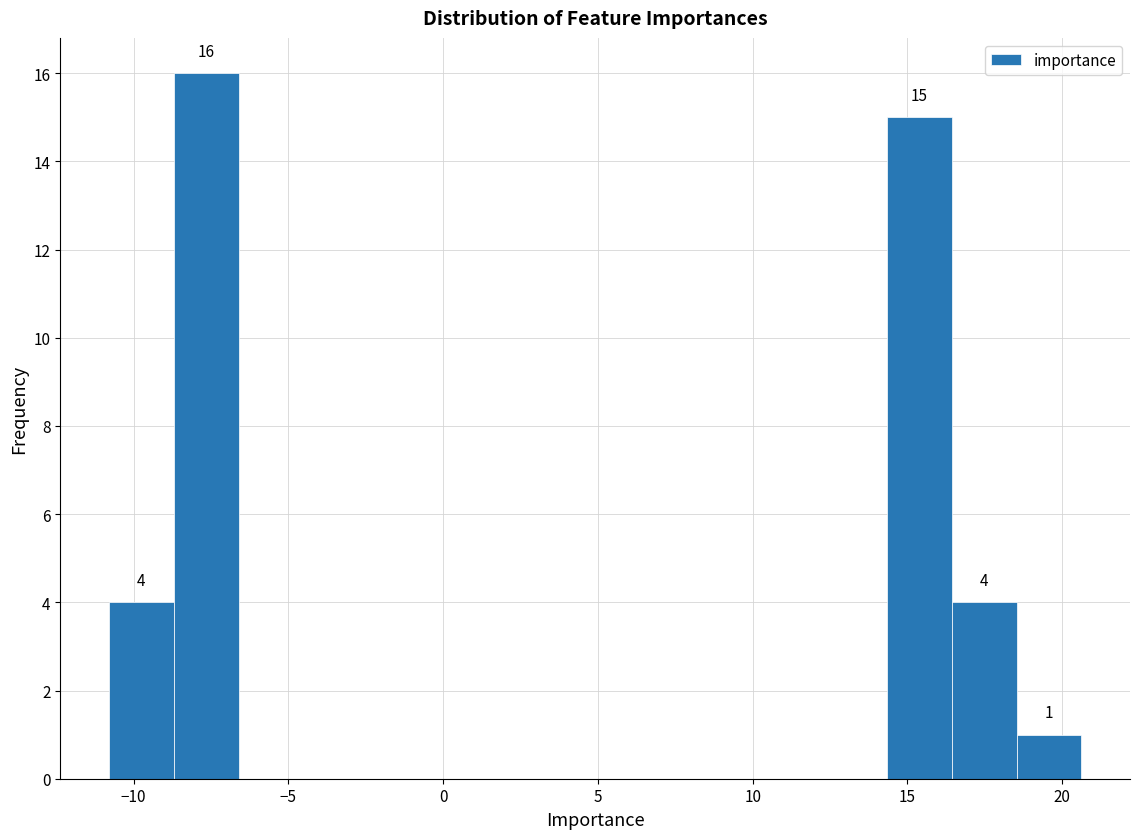

Which range on the x-axis has the tallest bar?

-8.5 to -6.5